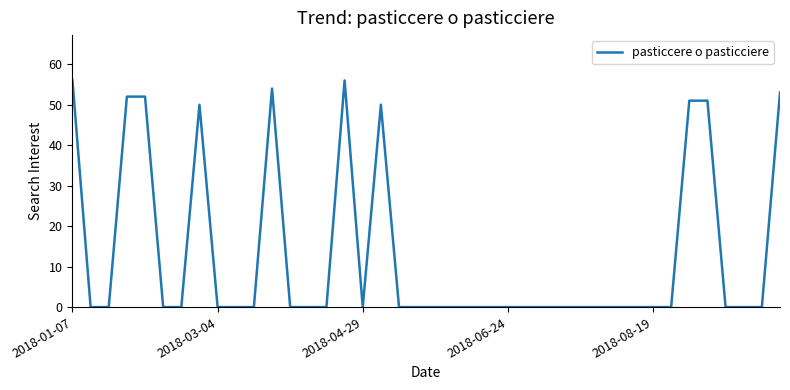

What is the greatest value displayed?

56